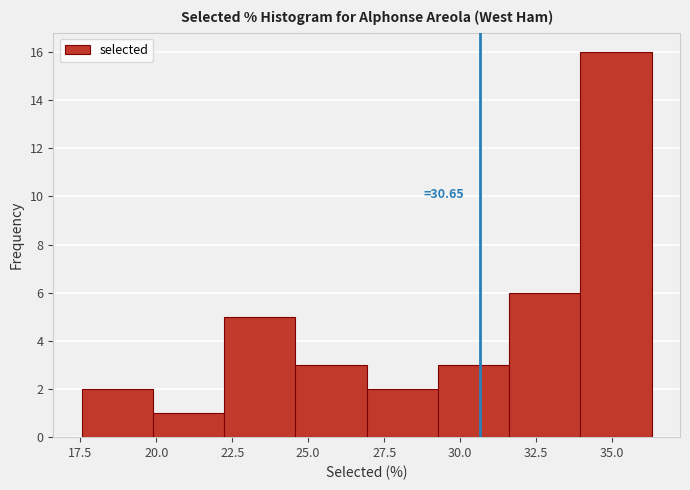

Over which range of the x-axis is the bar tallest?

34.0 to 36.5